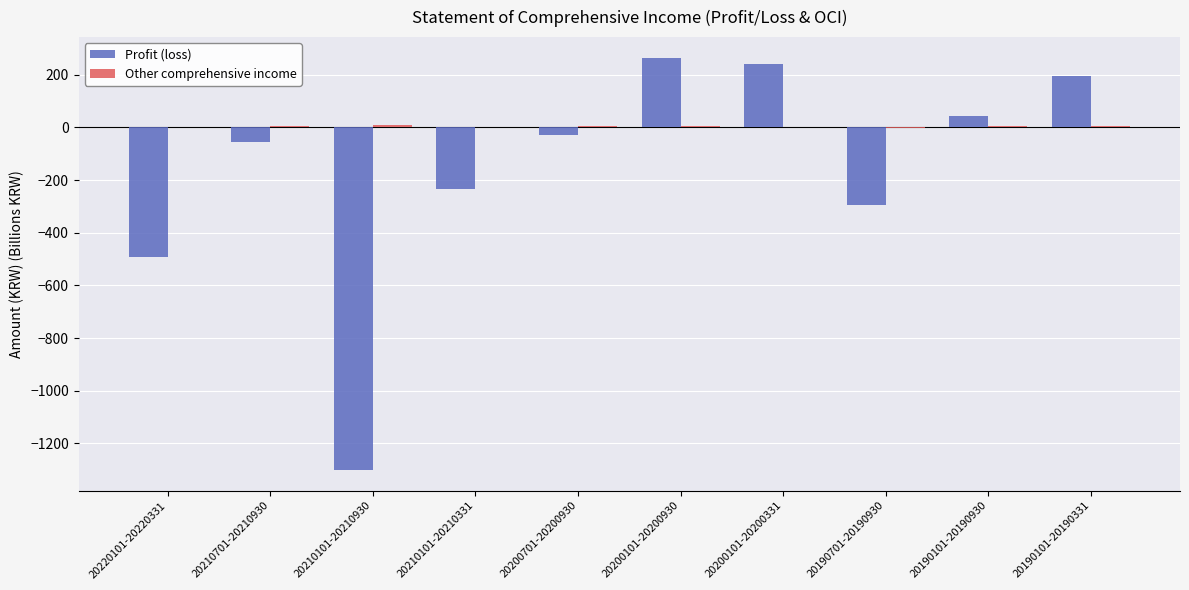

What is the maximum value for Profit (loss)?

264.8